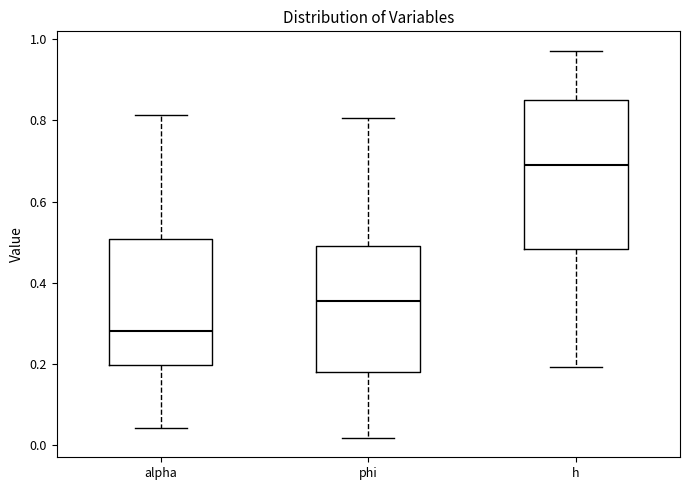

Reading left to right, transcribe this box plot: for each box, give where its median line is, the range the box spans, and where its two whiskers end, as read against the y-axis. The values are not printed on the chart, so give them approximately, as read against the axis.

alpha: median 0.28, box 0.20 to 0.50, whiskers 0.04 to 0.82
phi: median 0.36, box 0.18 to 0.50, whiskers 0.02 to 0.80
h: median 0.70, box 0.48 to 0.84, whiskers 0.20 to 0.98